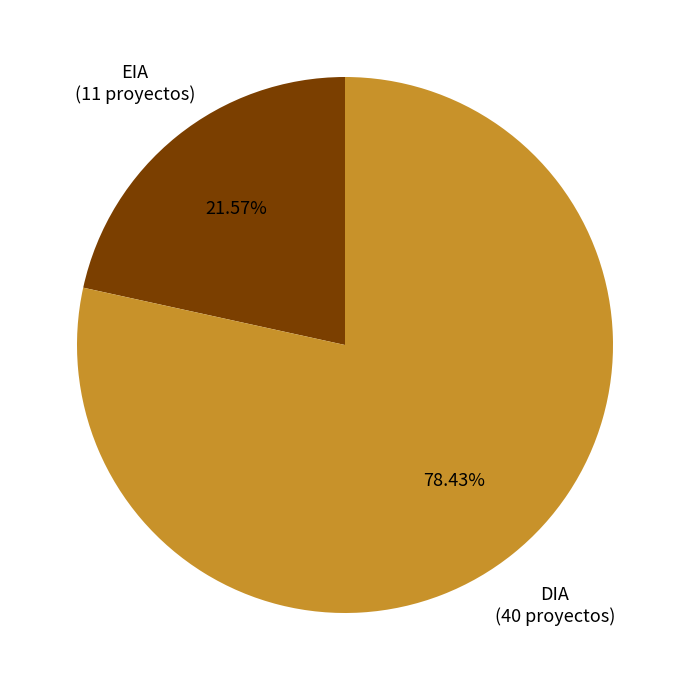

Is there any slice that represents more than half of the pie?

Yes